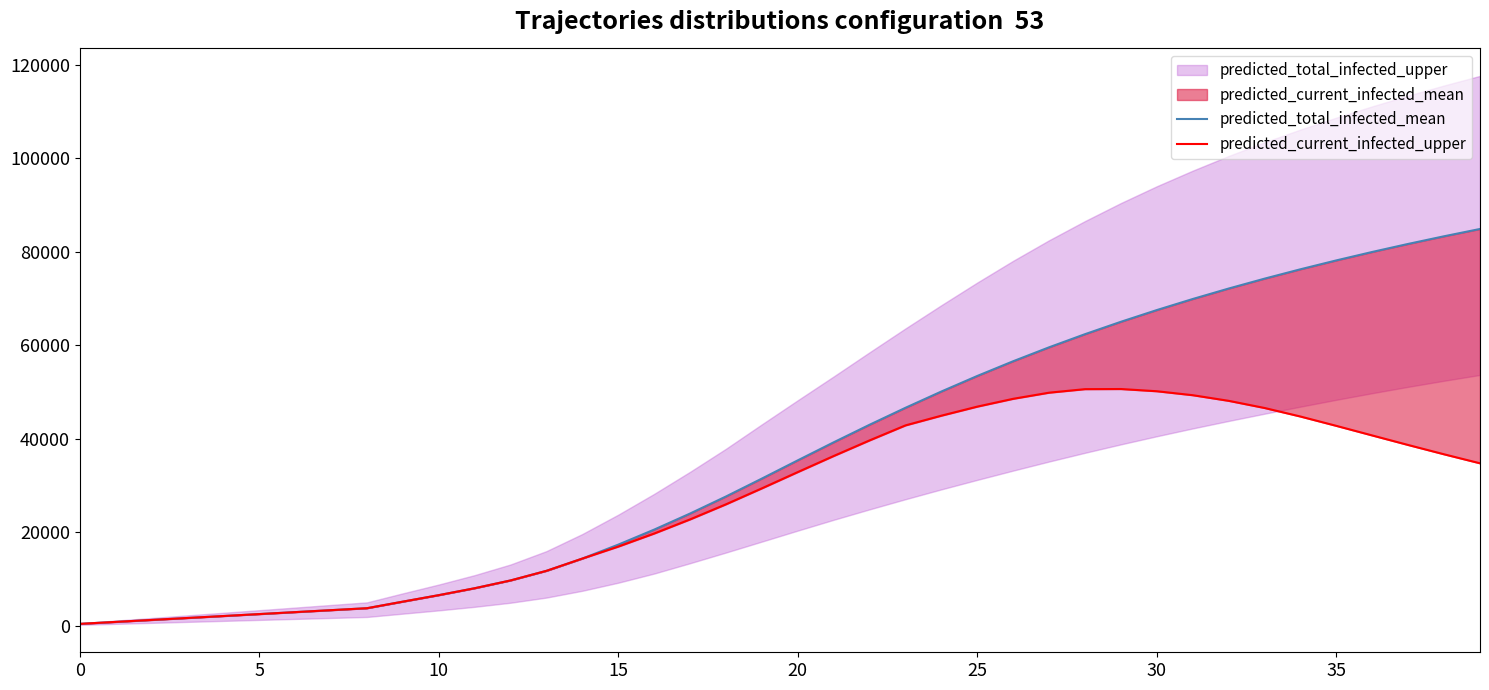

Does the chart display data point markers on the line(s)?

No